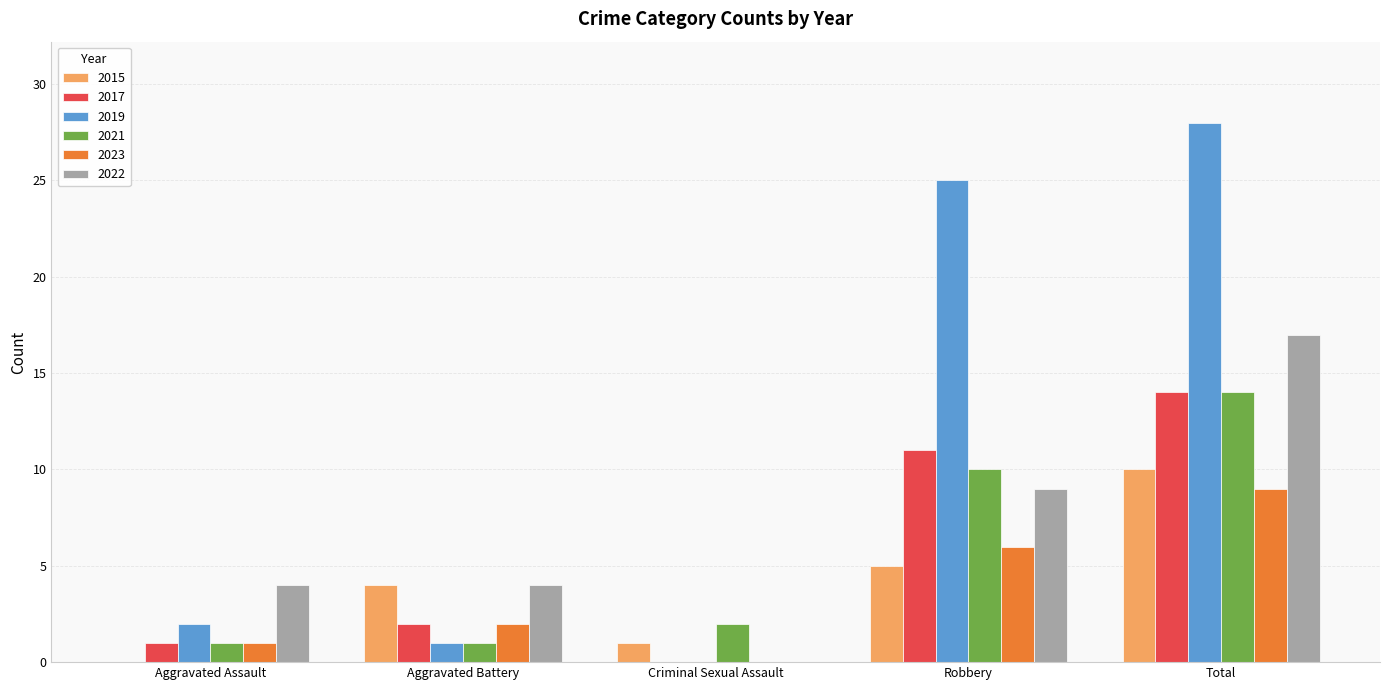

What is the sum of all 2023 values?

18